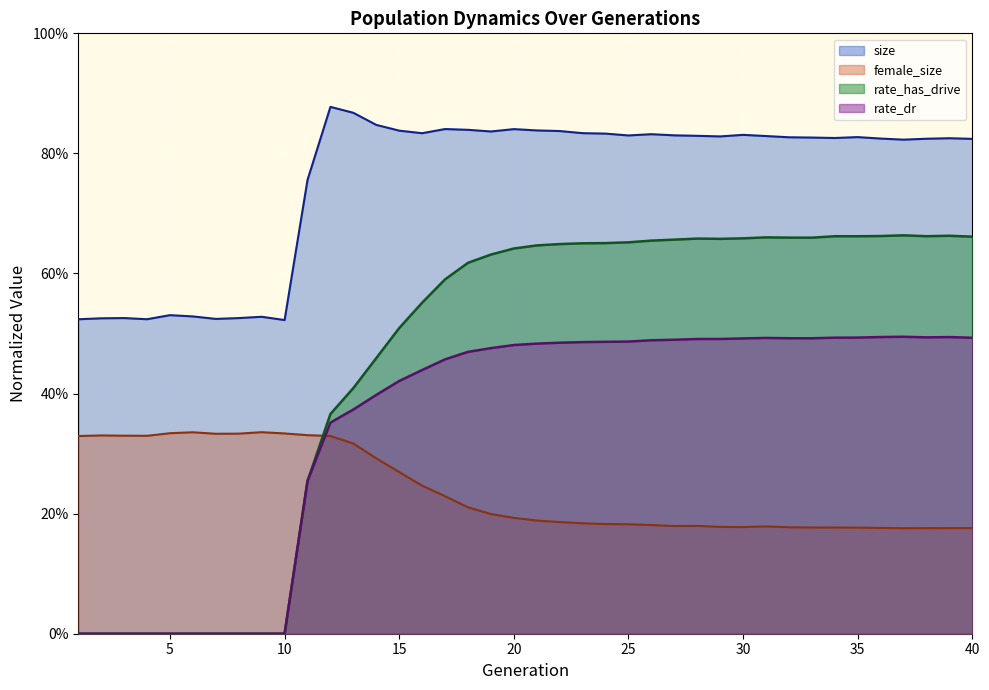

Is it true that female_size equals 0.0 at 39?

False